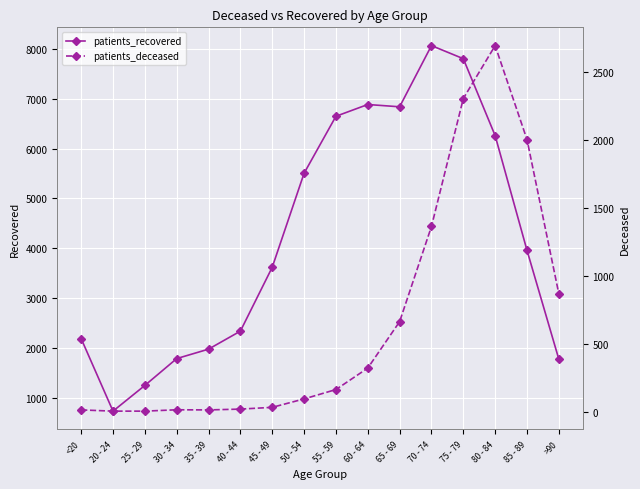

What is the smallest value displayed?

3